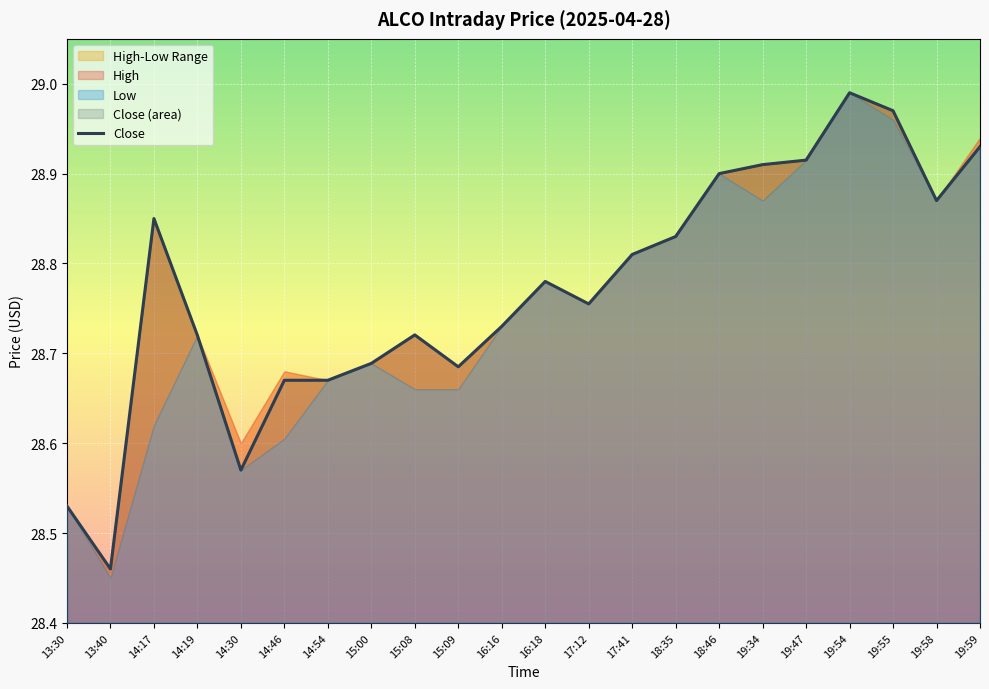

Which category has the lowest value across all series?

13:40